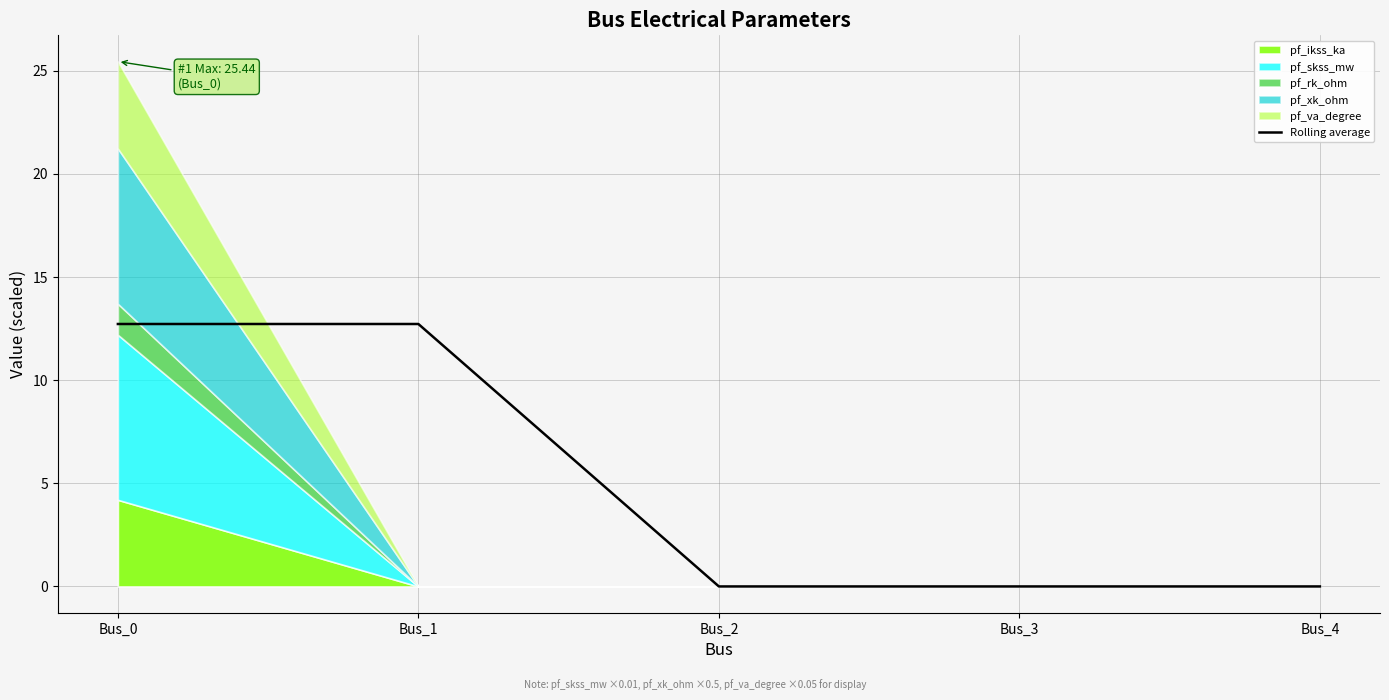

Reading left to right, what are all the values shown in this chart?

Bus_0=12.7	Bus_1=12.7	Bus_2=0.0	Bus_3=0.0	Bus_4=0.0